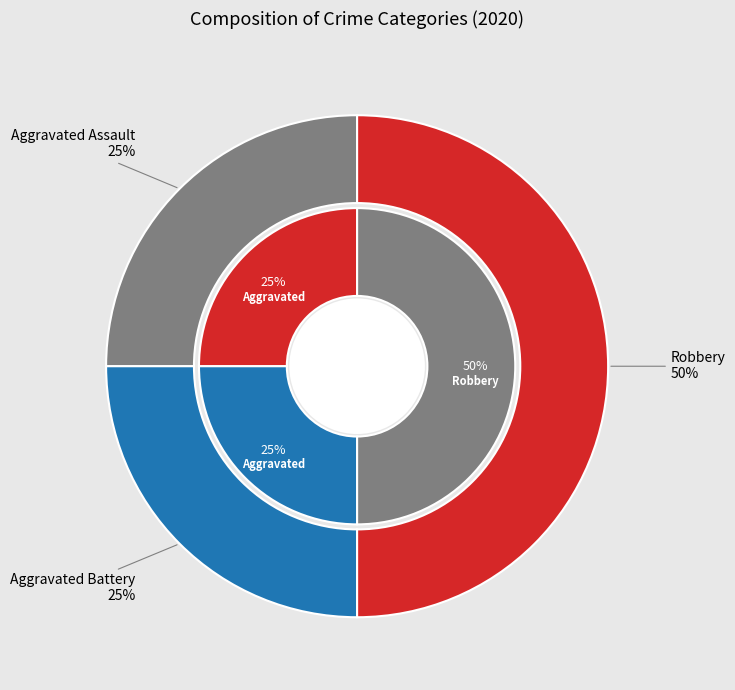

To the nearest percent, what percentage of the pie is Aggravated Assault?

25%